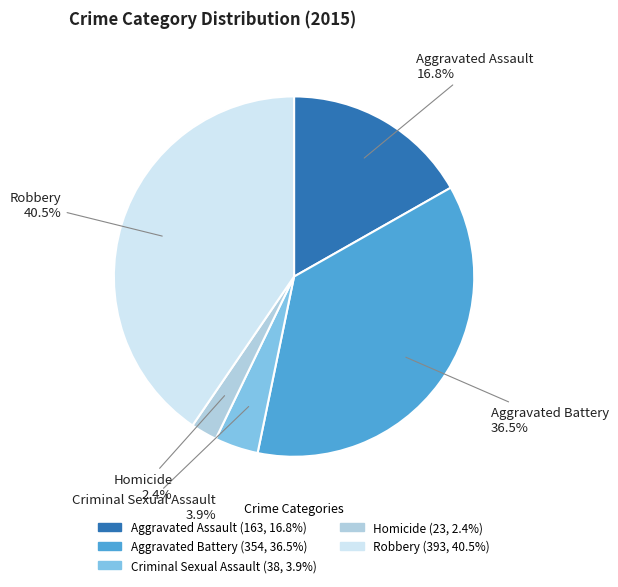

Between Homicide and Aggravated Assault, which is larger?

Aggravated Assault